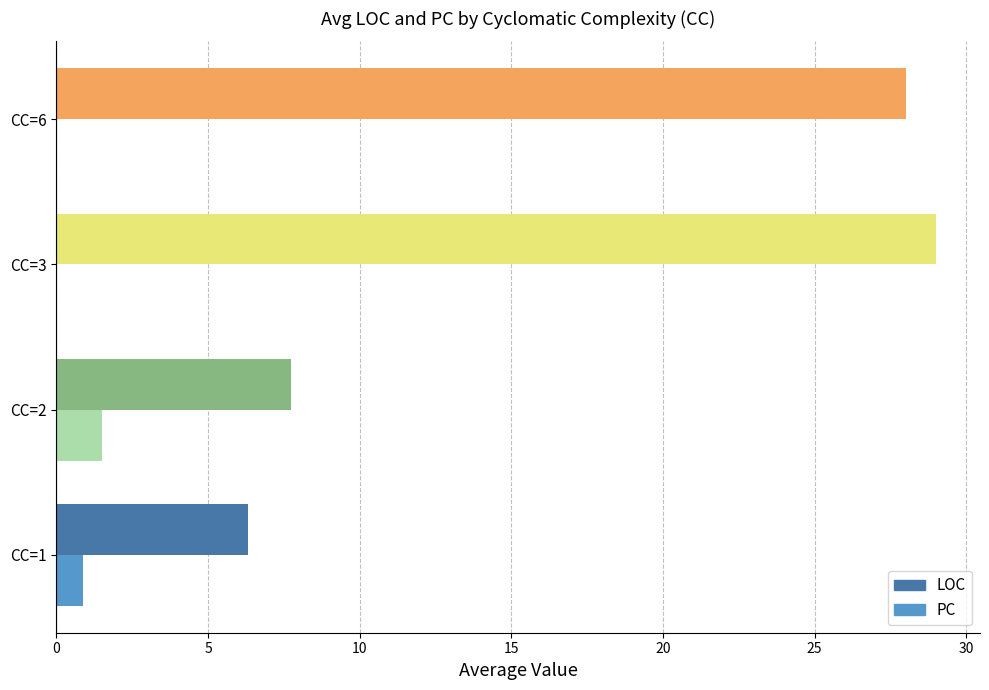

What is the total value across all series at CC=1?

7.2